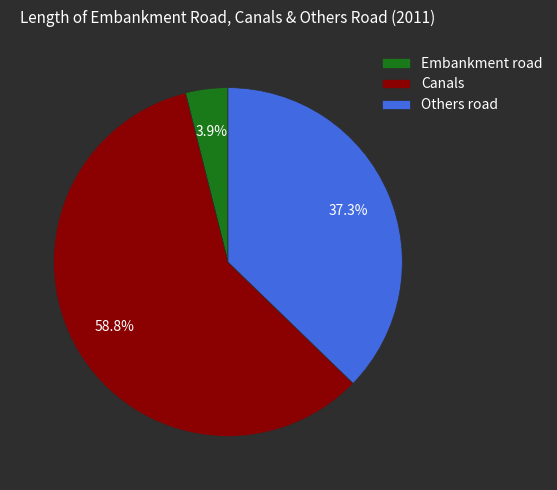

Rank the categories by value from highest to lowest.

Canals, Others road, Embankment road